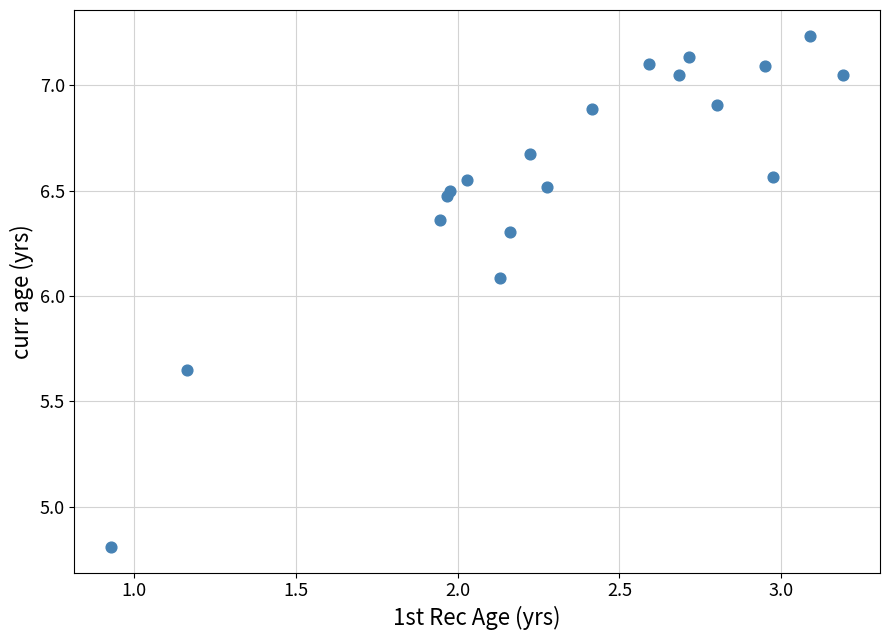

What Y value in the scatter plot is closest to 6?

6.1